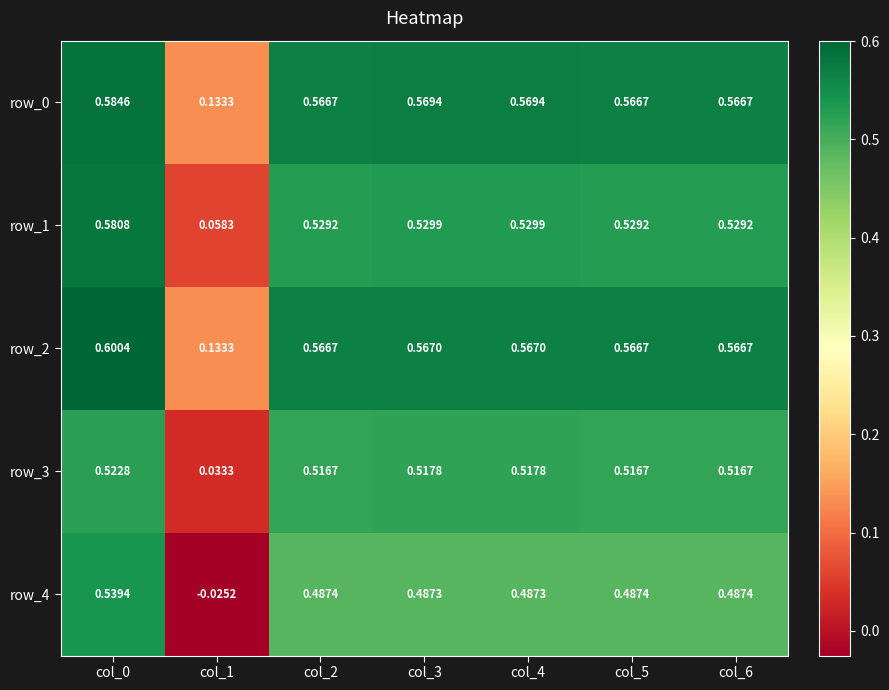

Reading right to left, list all the values displayed in this chart.

row_0: 0.6	0.6	0.6	0.6	0.6	0.1	0.6
row_1: 0.5	0.5	0.5	0.5	0.5	0.1	0.6
row_2: 0.6	0.6	0.6	0.6	0.6	0.1	0.6
row_3: 0.5	0.5	0.5	0.5	0.5	0.0	0.5
row_4: 0.5	0.5	0.5	0.5	0.5	-0.0	0.5